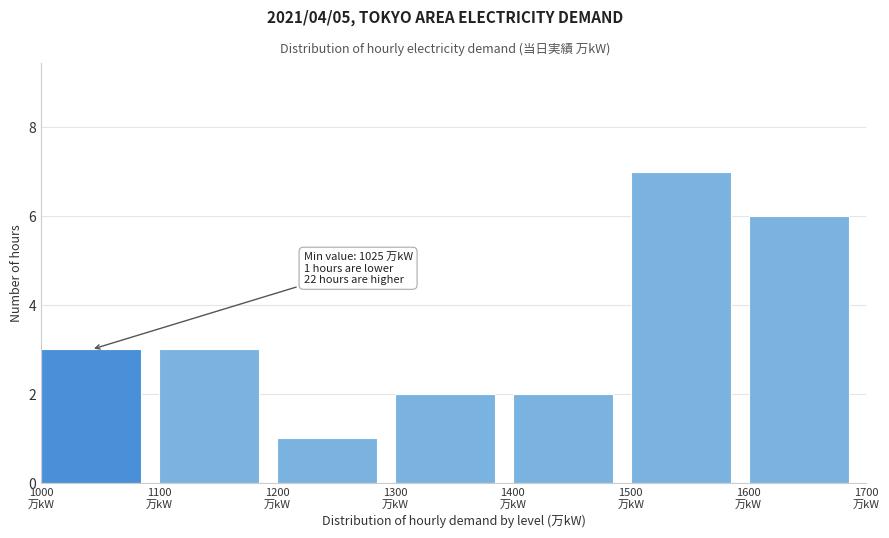

Which range on the x-axis has the tallest bar?

1500 to 1600